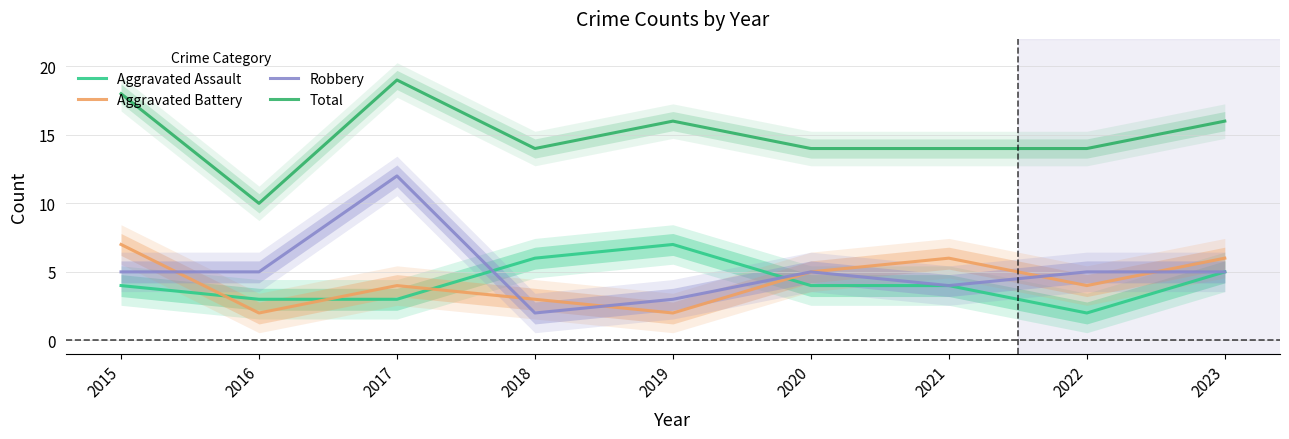

Which has a higher value, 2020 or 2015?

2020